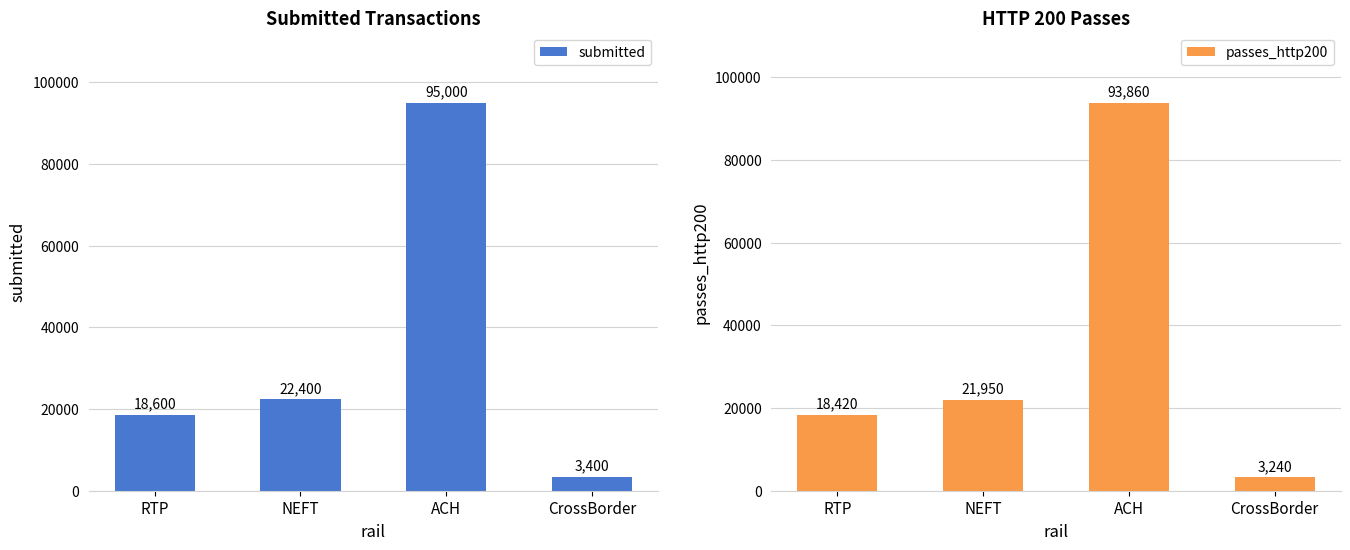

How many groups of bars are there?

4